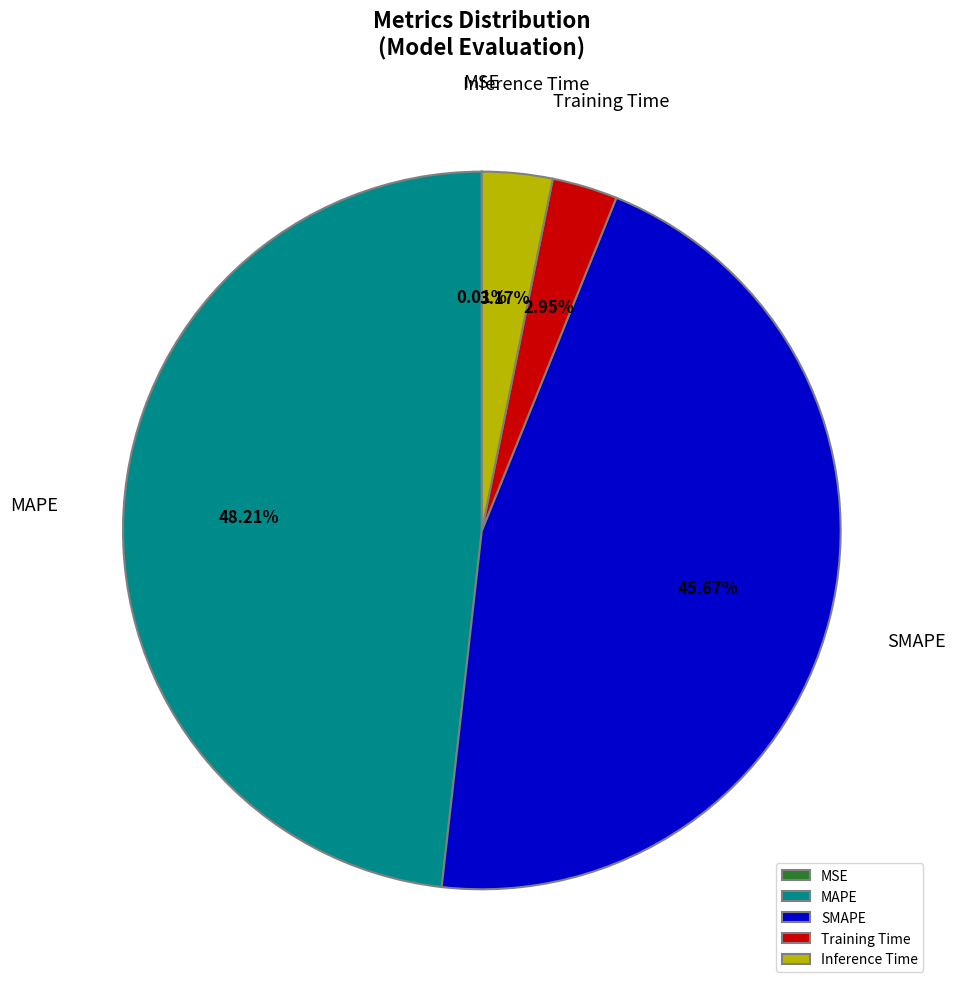

Do Inference Time and Training Time together represent more than half of the pie?

No